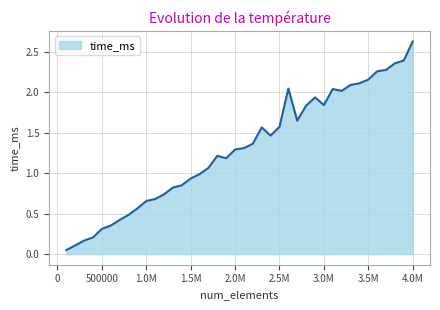

How many lines are shown in the chart?

1